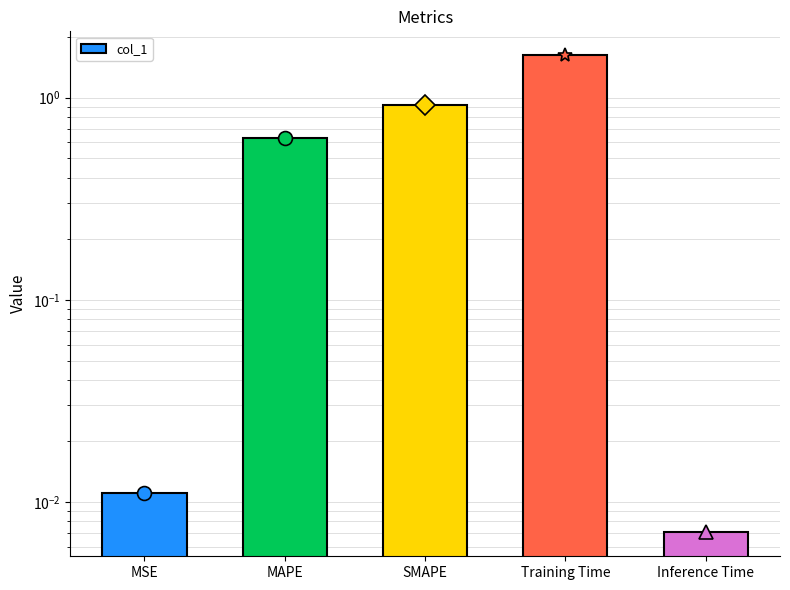

What is the change in value from MSE to MAPE?

+0.6